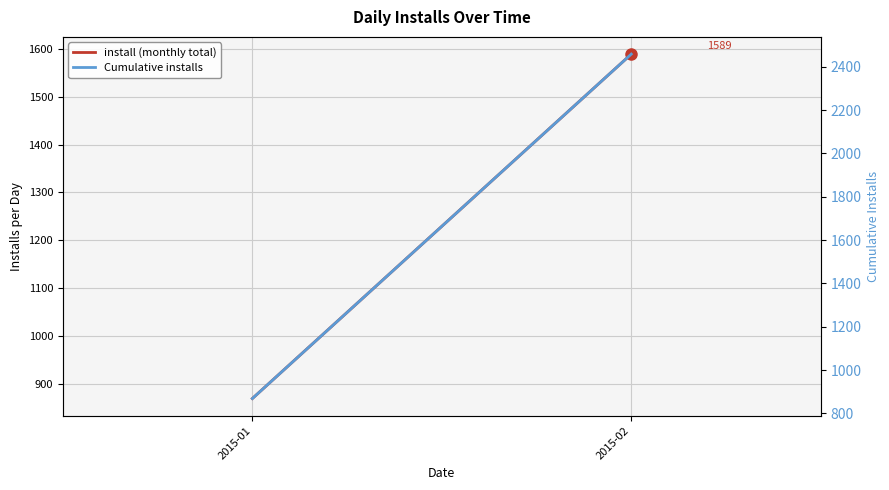

At how many categories does at least one series exceed 932?

1